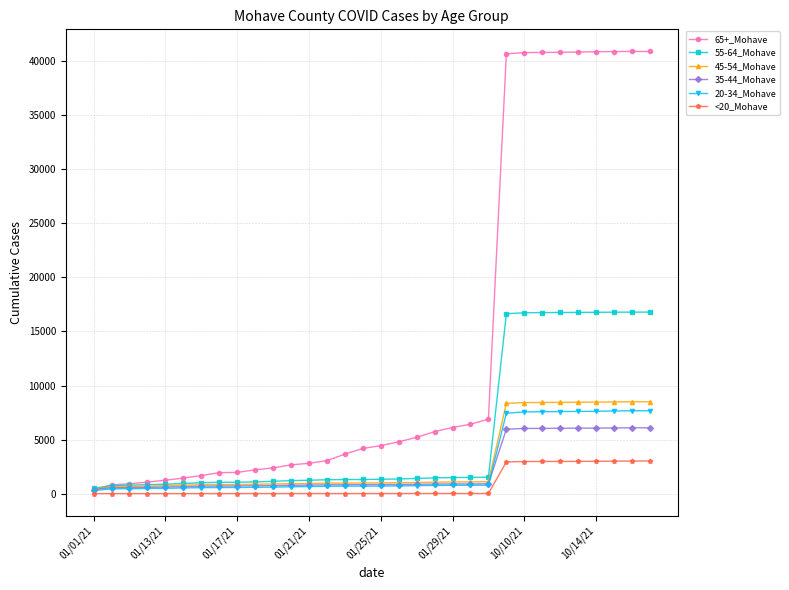

Which series has the widest spread of values?

65+_Mohave